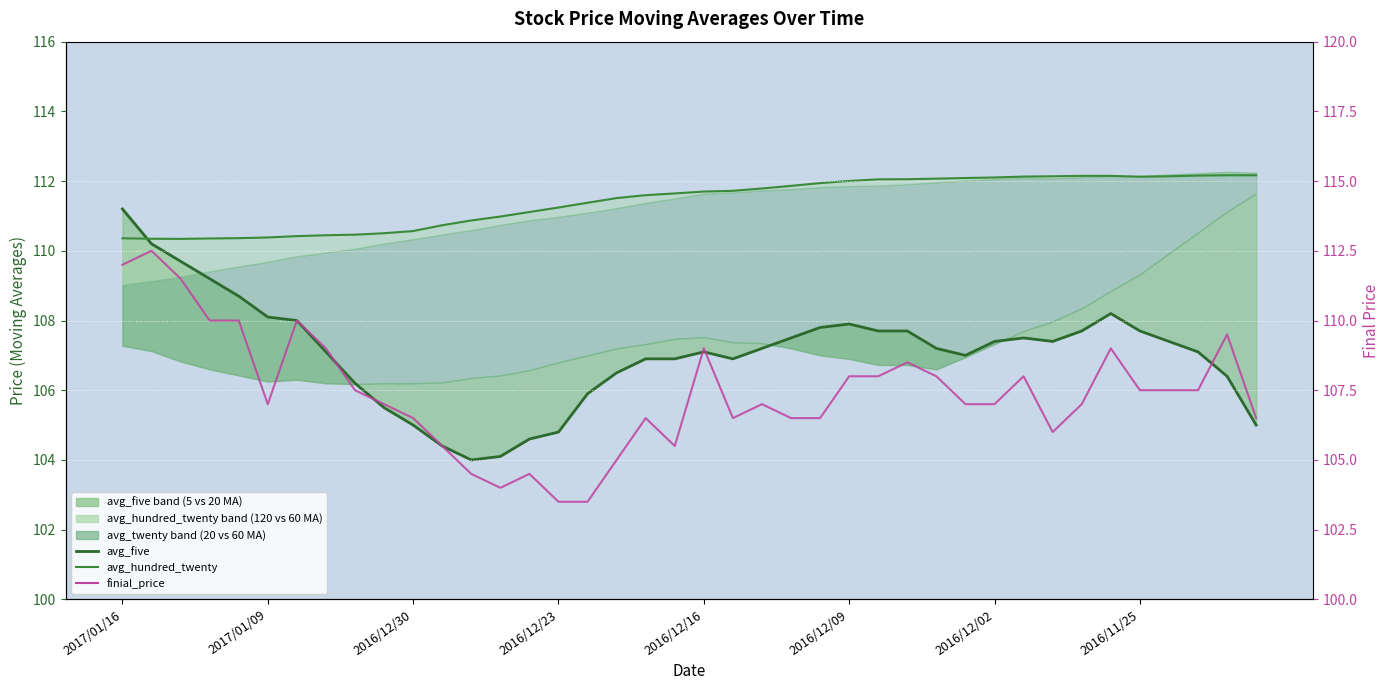

What is the maximum value for avg_five?

111.2